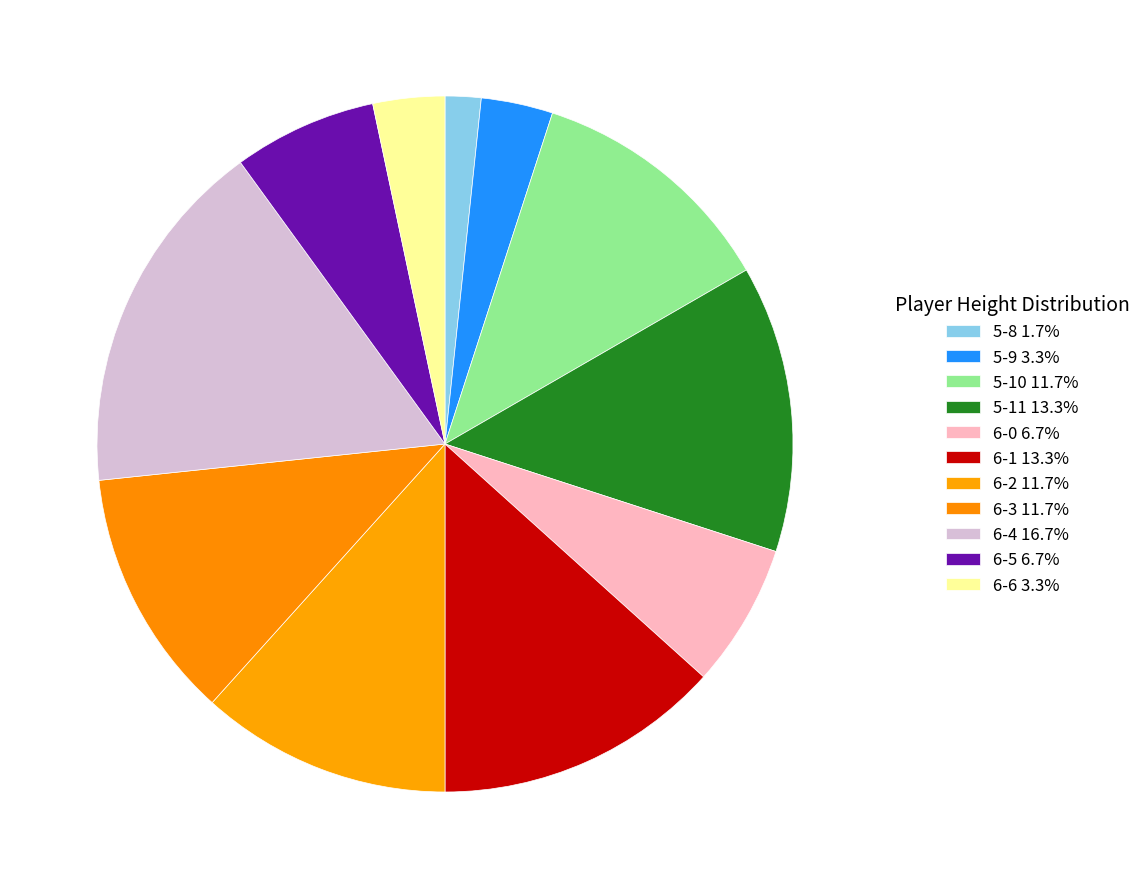

How many segments does this pie chart have?

11